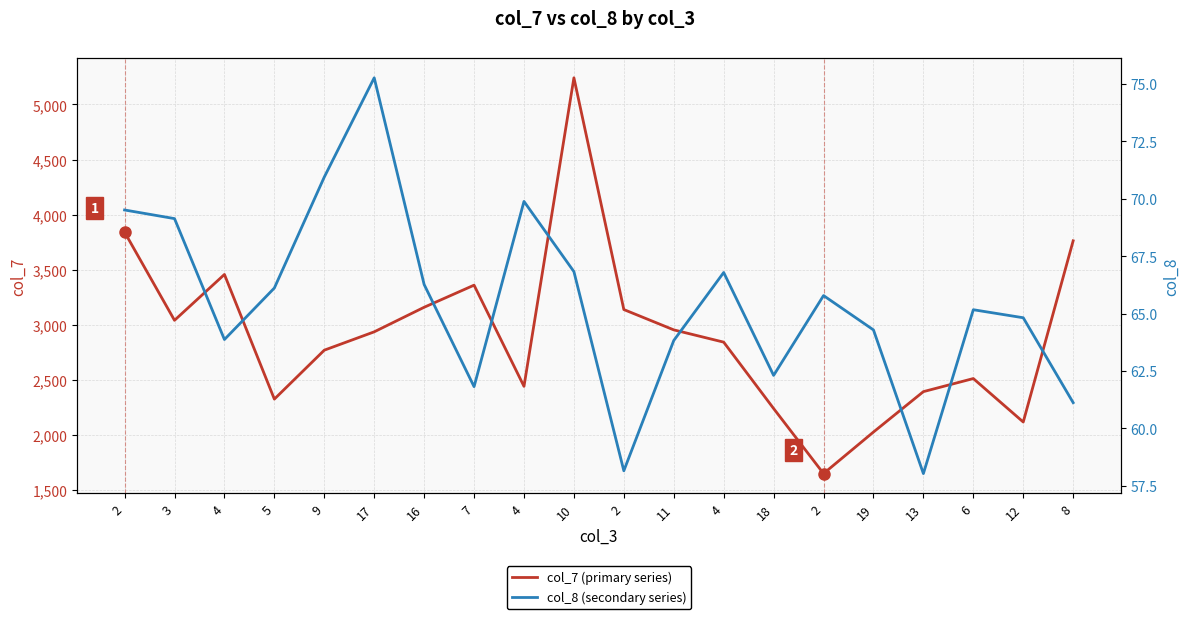

At 2, list the series in order from smallest to largest.

col_8 (secondary series), col_7 (primary series)